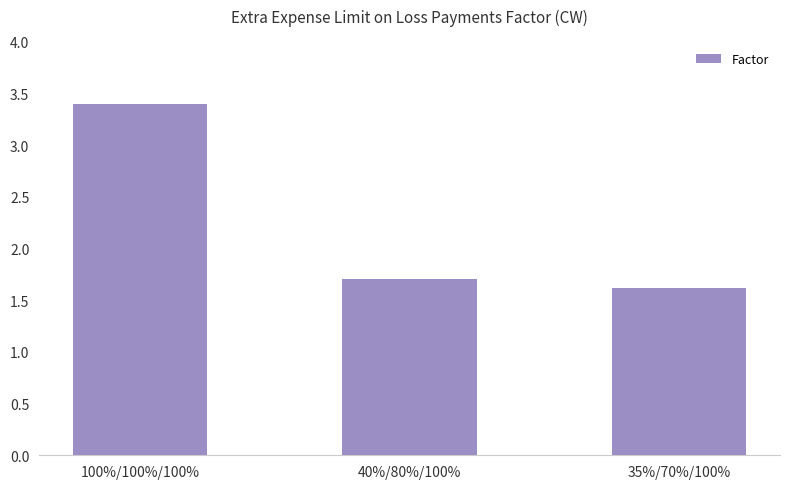

List the labels in order of value, largest first.

100%/100%/100%, 40%/80%/100%, 35%/70%/100%